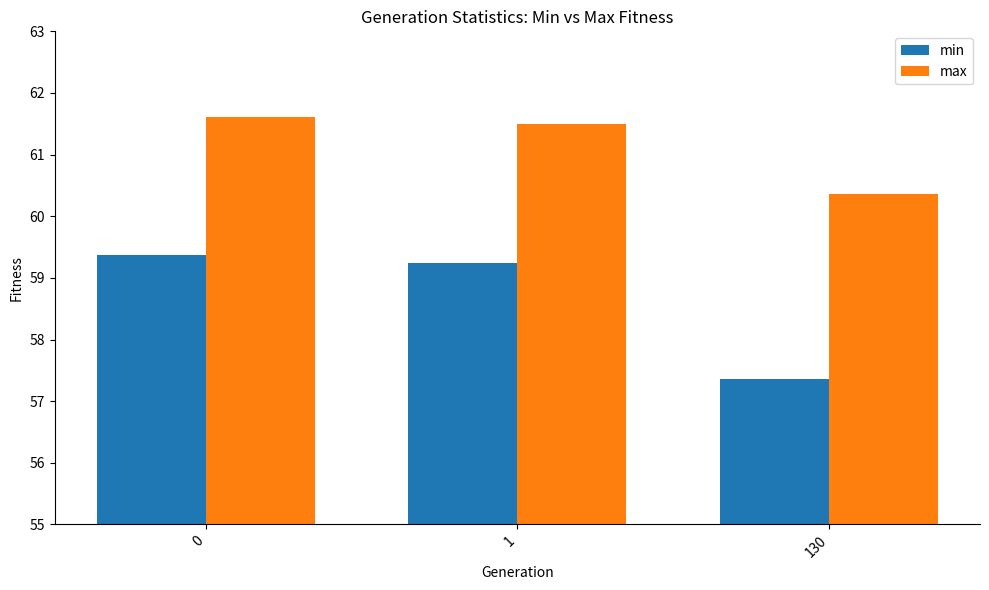

At 0, list the series in order from smallest to largest.

min, max